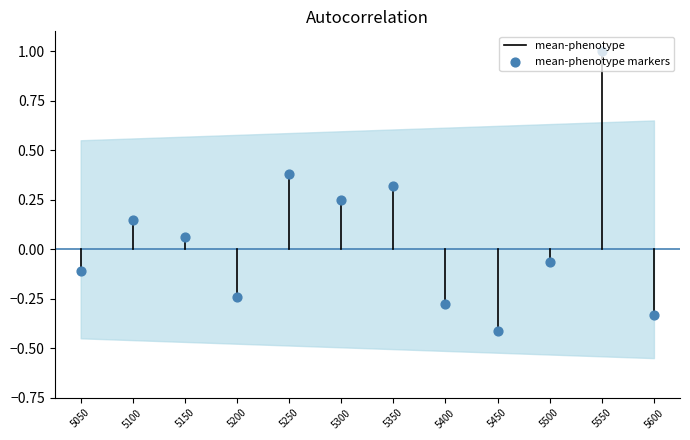

What is the change in value from 5200 to 5500?

+0.2